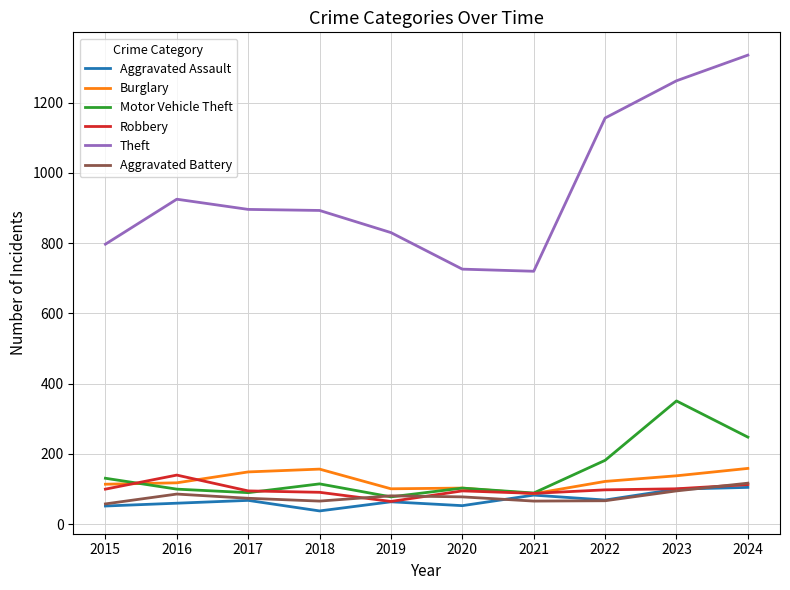

True or false: Aggravated Battery and Theft cross at least once.

False